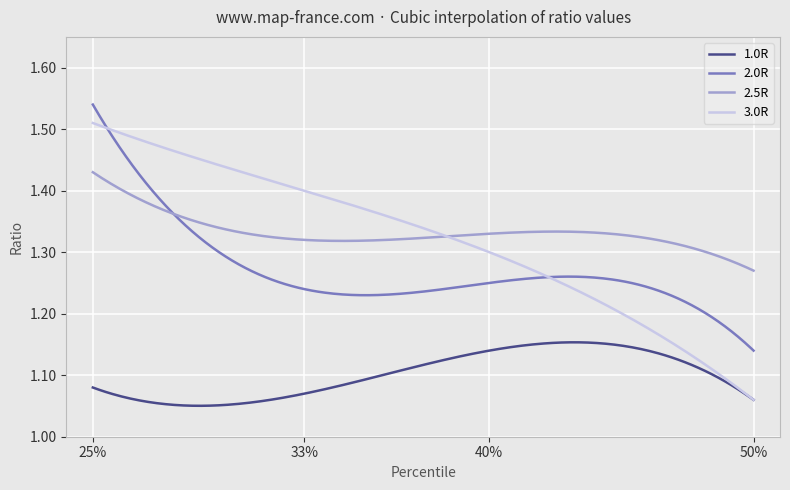

Is this an area chart (filled region under the line)?

No